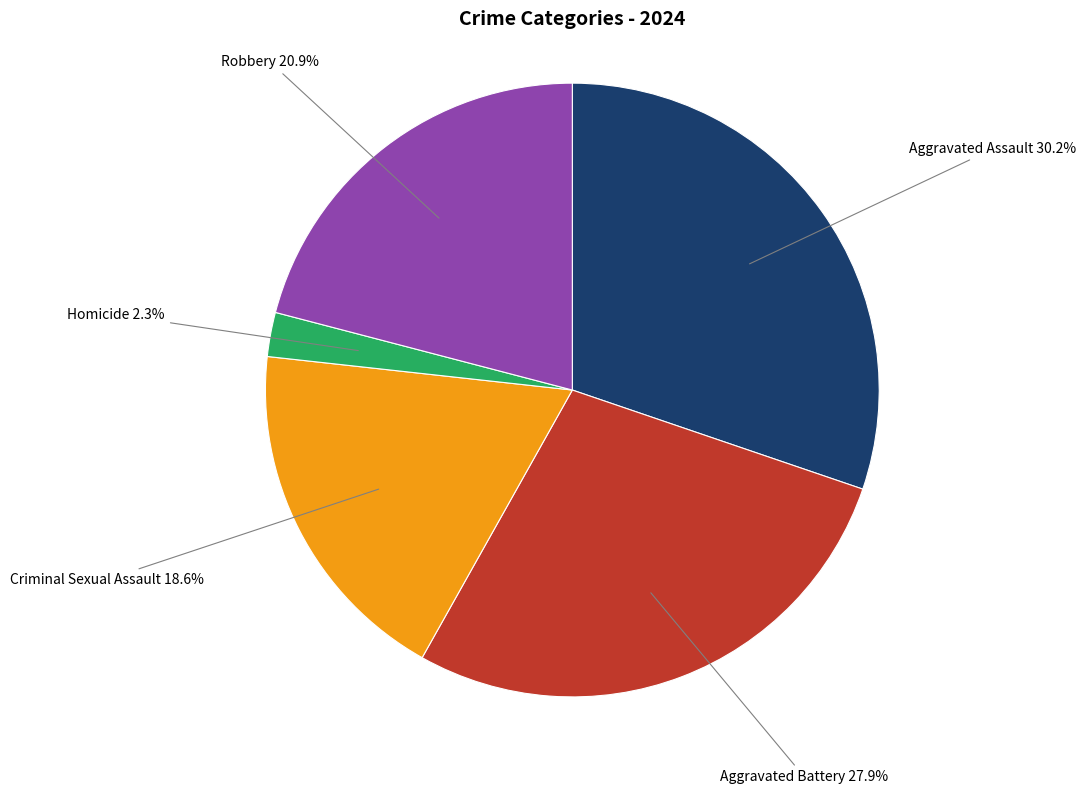

Is there any slice that represents more than half of the pie?

No